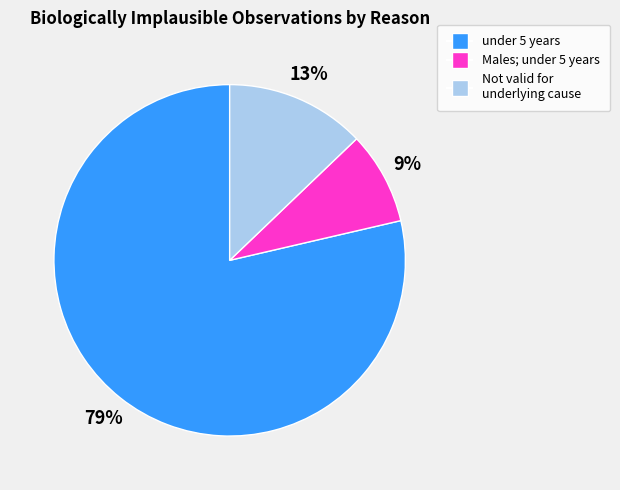

To the nearest percent, what is the average slice percentage?

33%